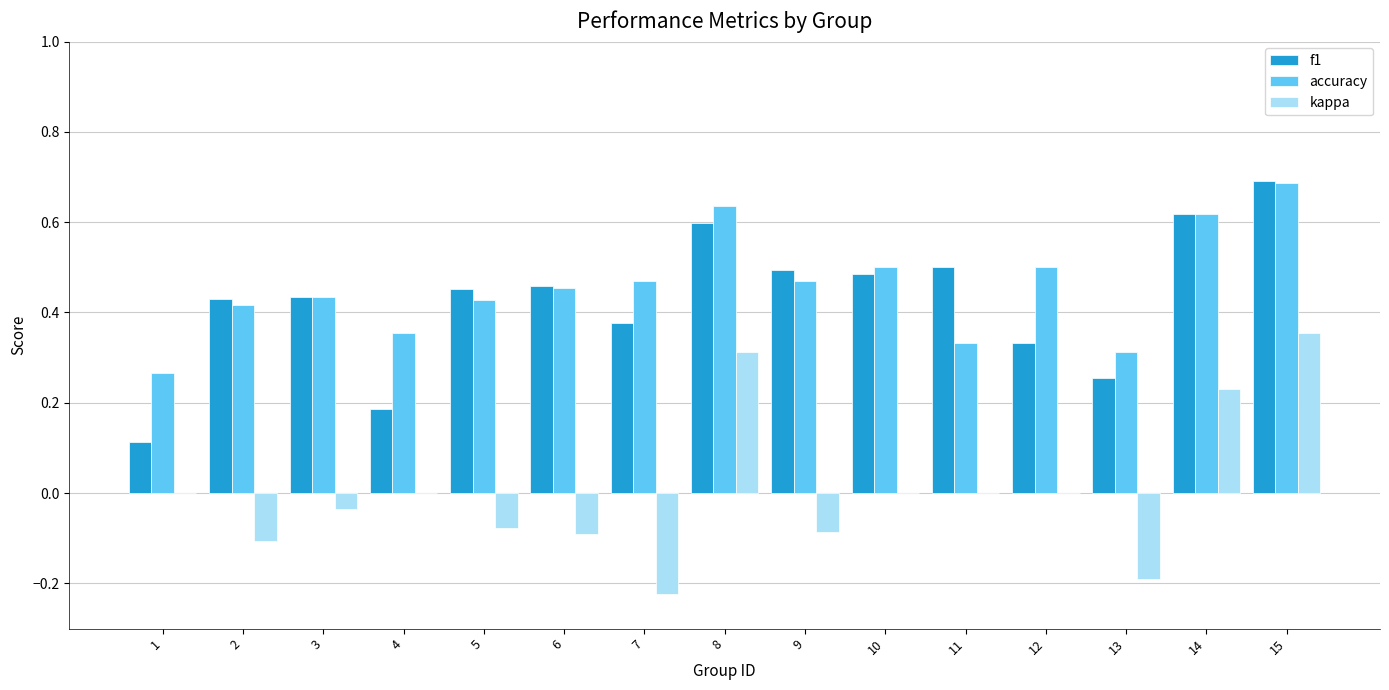

Does the chart contain stacked bars?

No